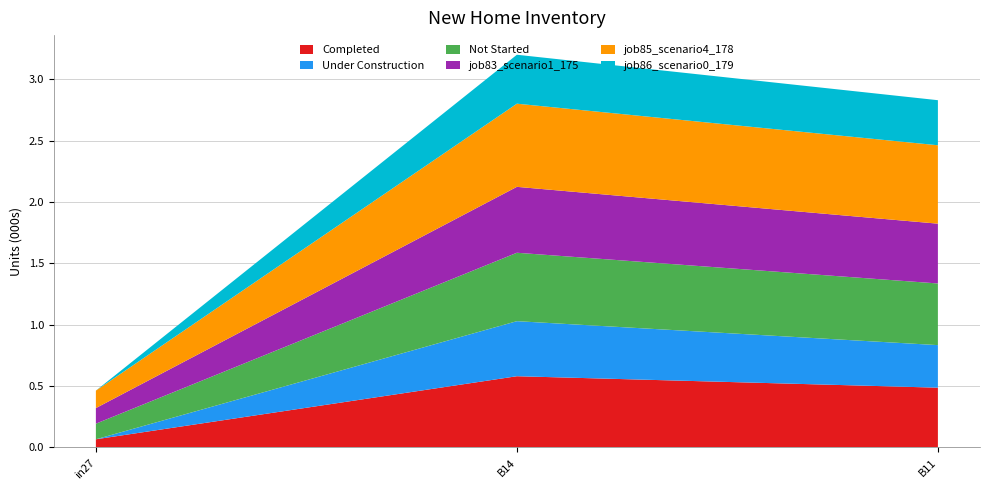

Which category has the highest value in the Completed series?

B14